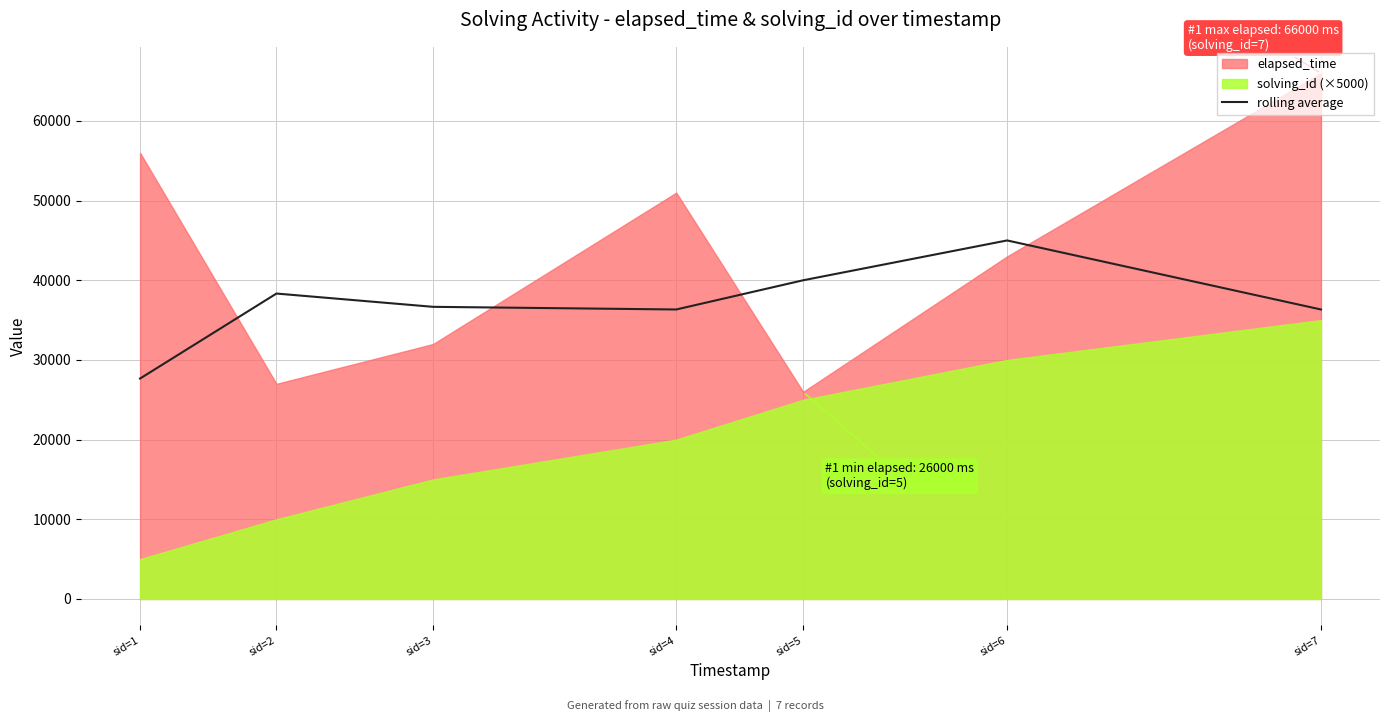

How many points are lower than both their immediate neighbors (excluding endpoints)?

1